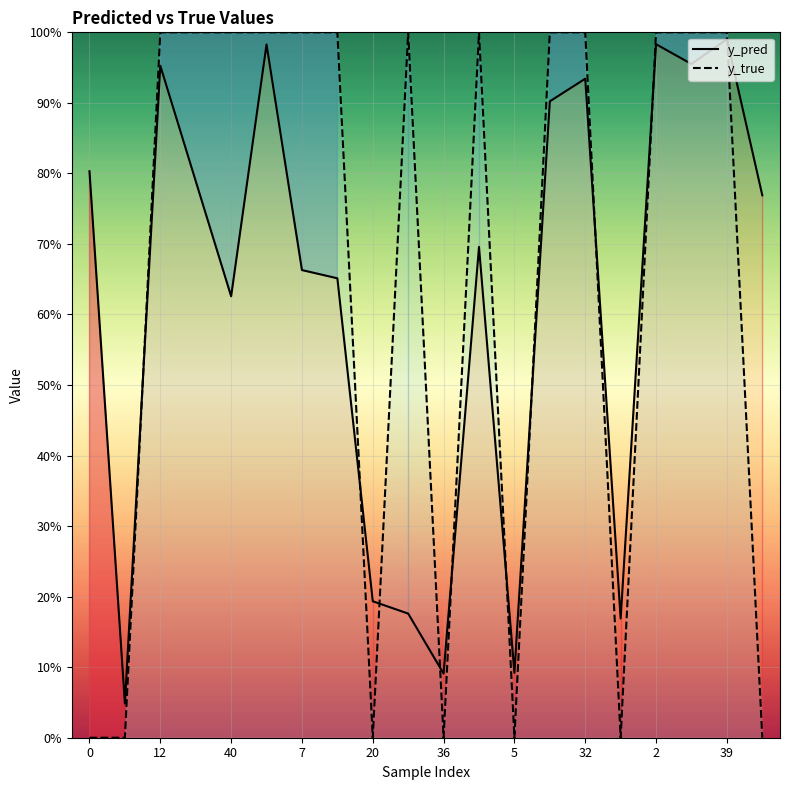

What is the value of the y_pred point at the 12th from the left?

0.7